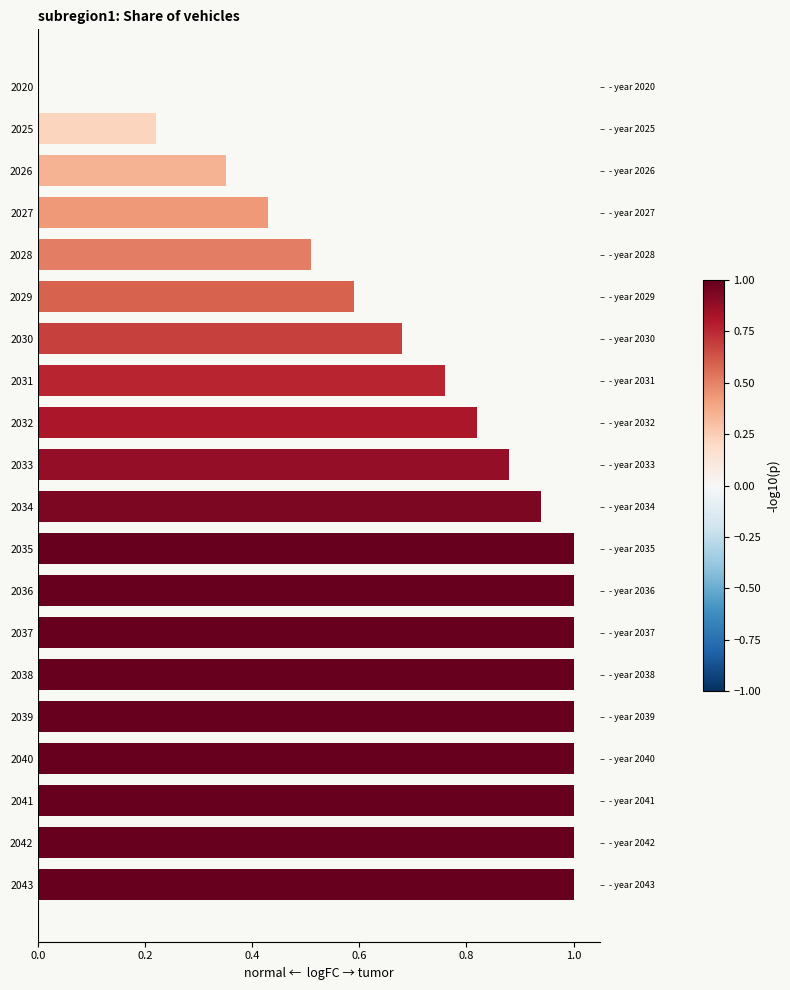

What is the value of the 20th bar from the left?

1.0